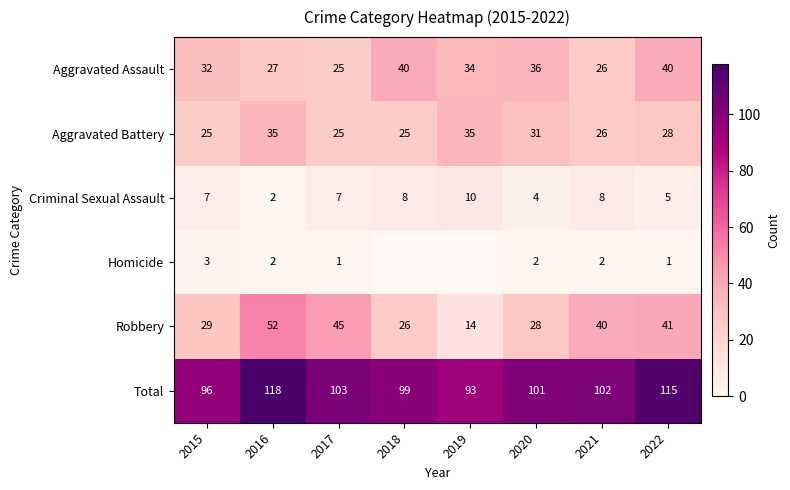

What is the sum of all Criminal Sexual Assault values?

51